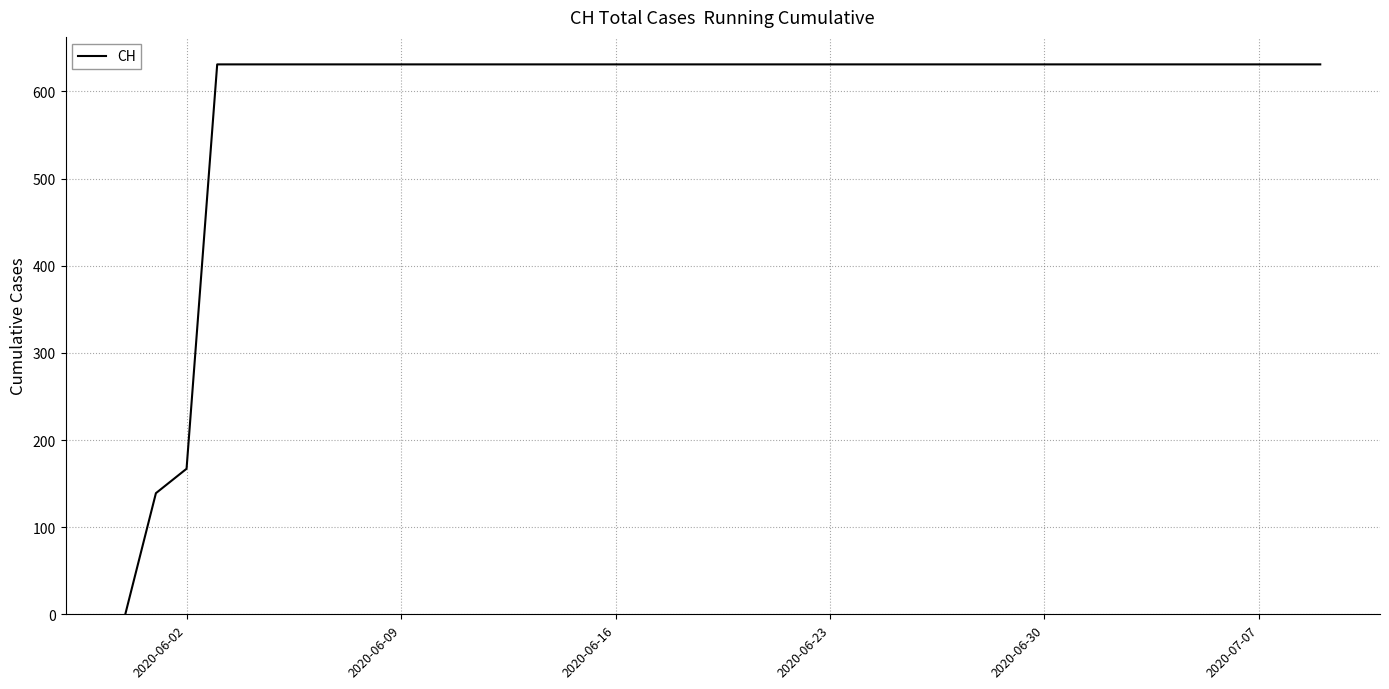

Is this an area chart (filled region under the line)?

No